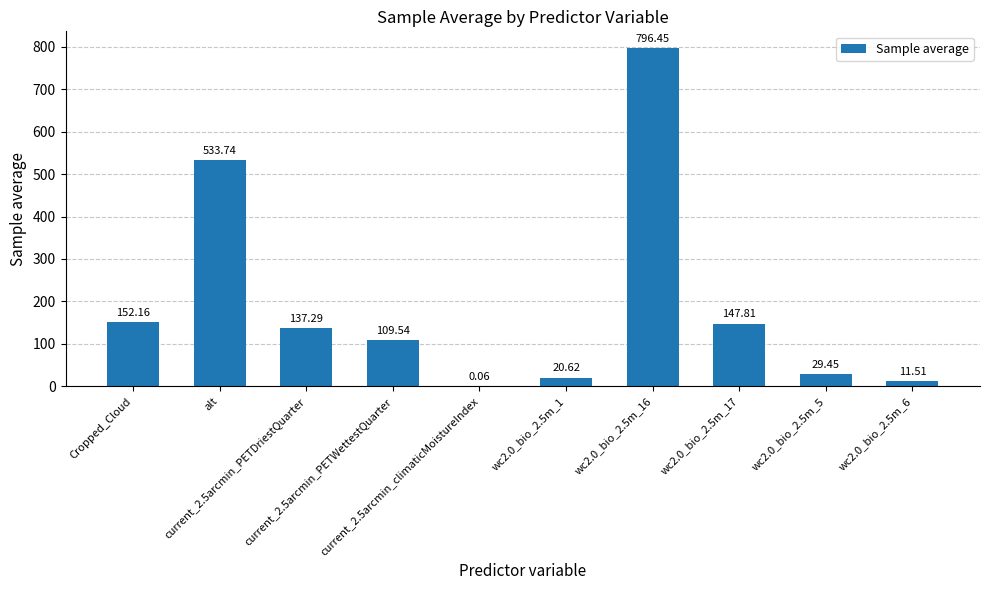

What is the sum of all values?

1938.6